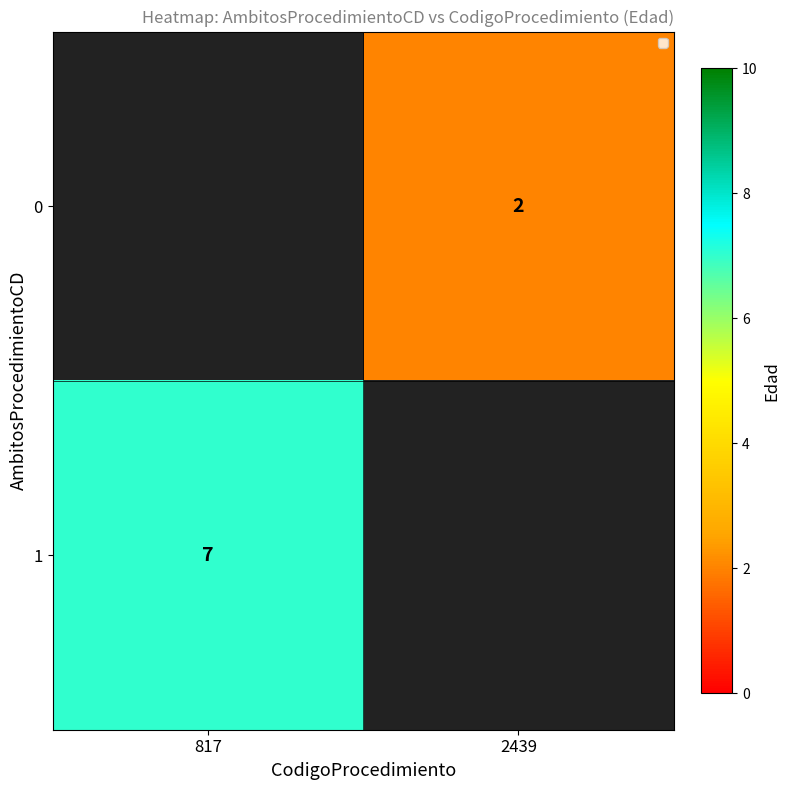

True or false: 1 has a value of 7 at 817.

True